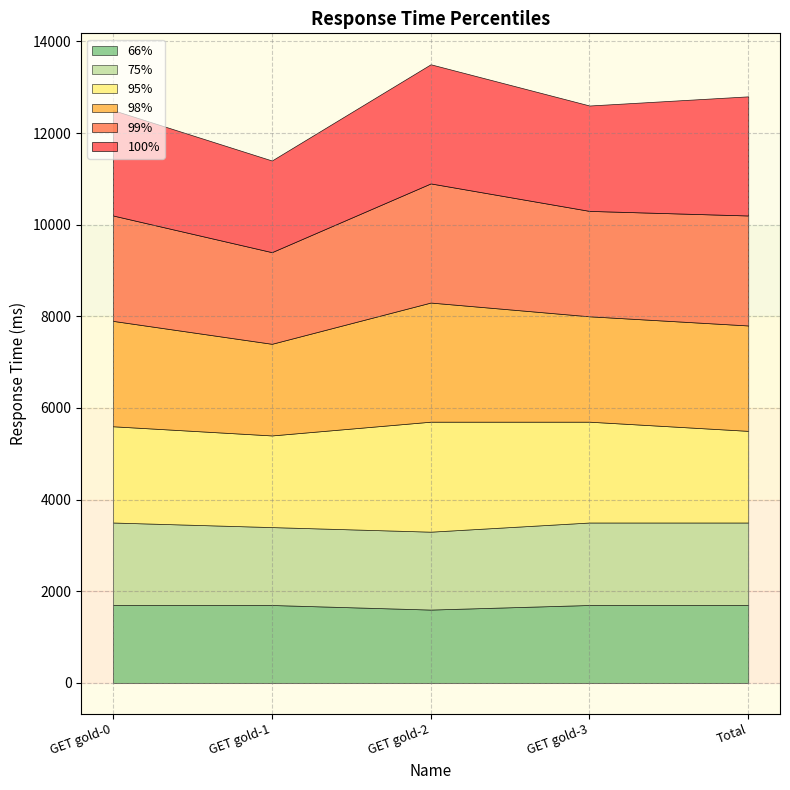

Which series has the widest spread of values?

98%